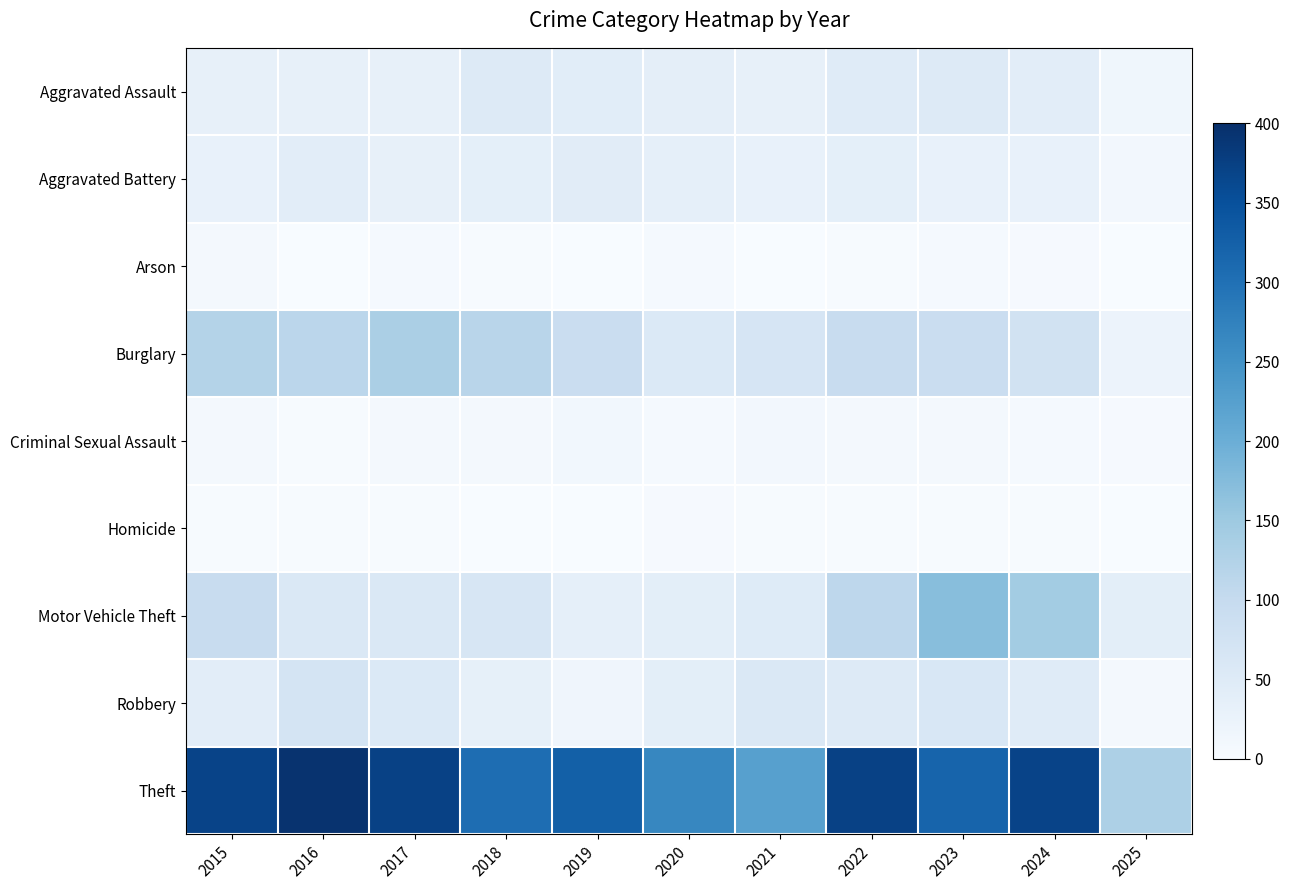

What is the total value across all series at 2019?

568